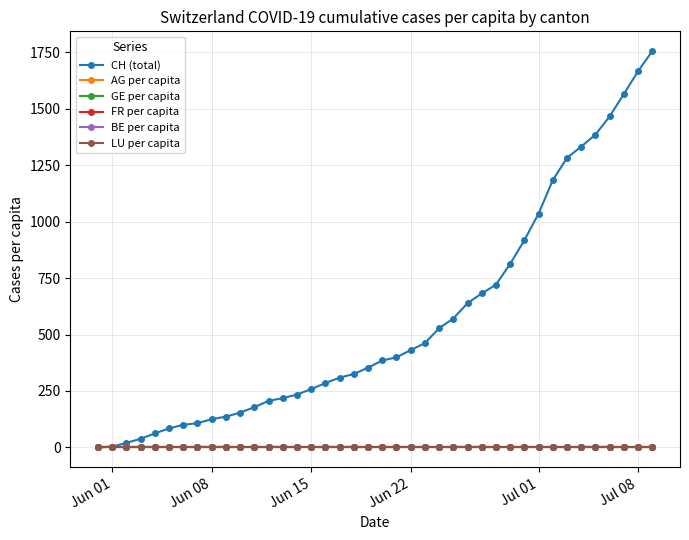

At how many categories does at least one series exceed 897?

10